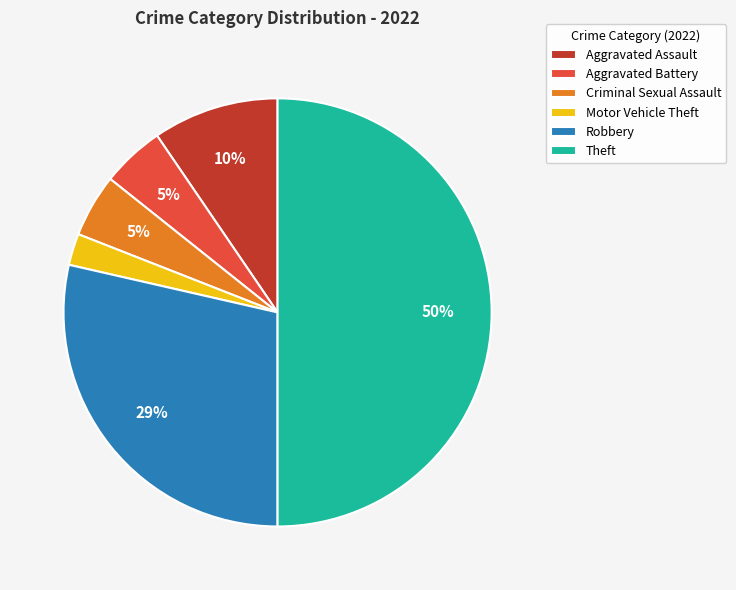

To the nearest percent, what portion does Aggravated Assault represent?

10%